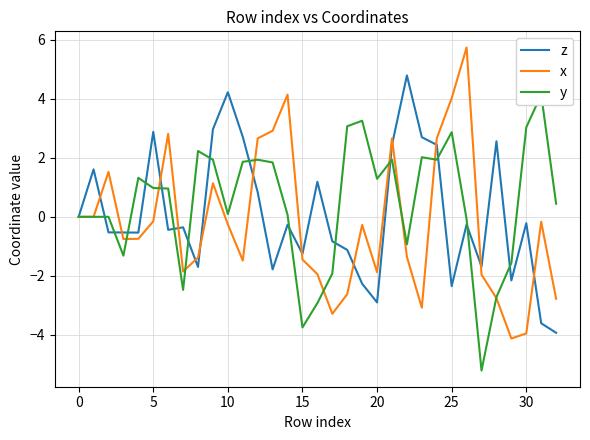

What is the value of the x point at the 10th from the left?

1.1